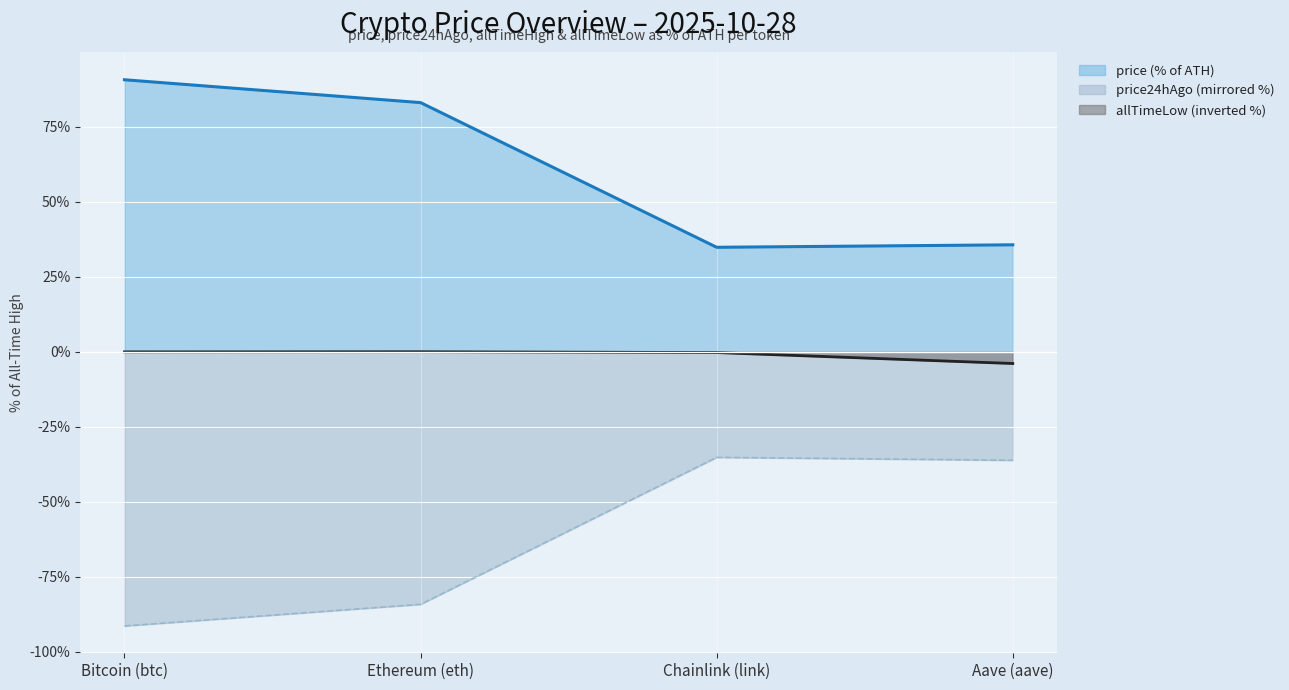

How many values in the price (% of ATH) series are below 83?

2